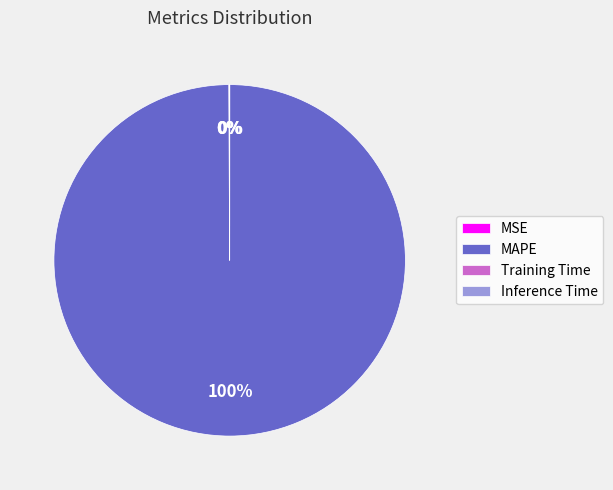

What is the largest slice in the pie chart?

MAPE